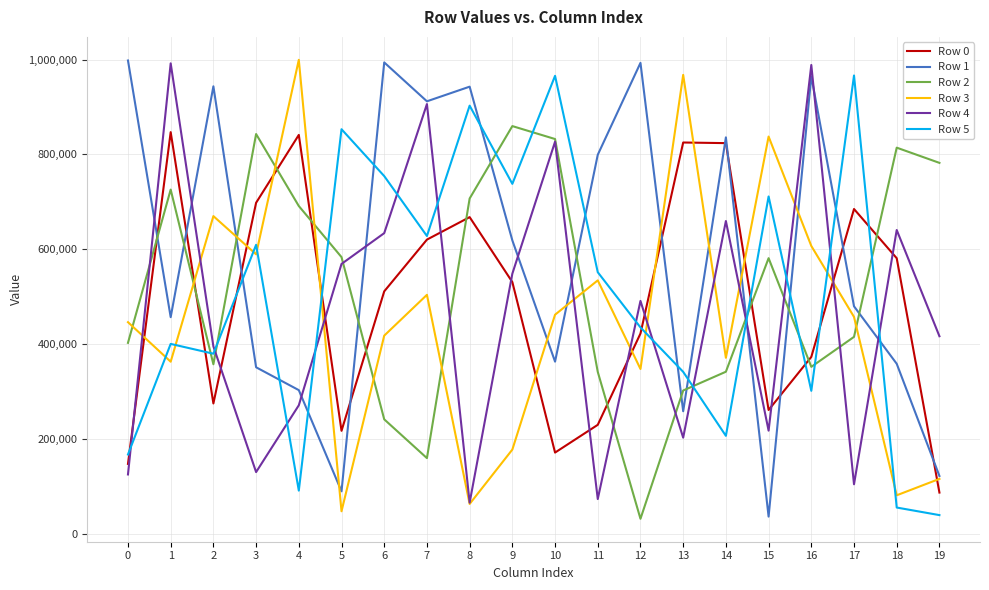

What is the highest value of the Row 5 series?

966331